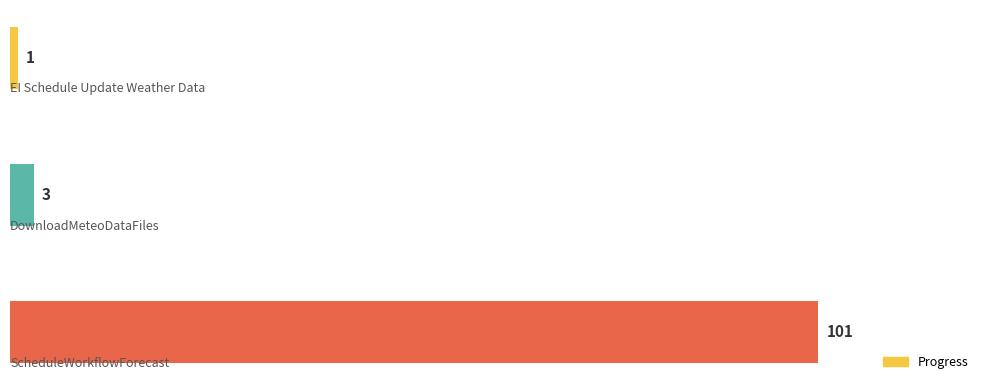

What is the value of the 3rd bar from the top?

101